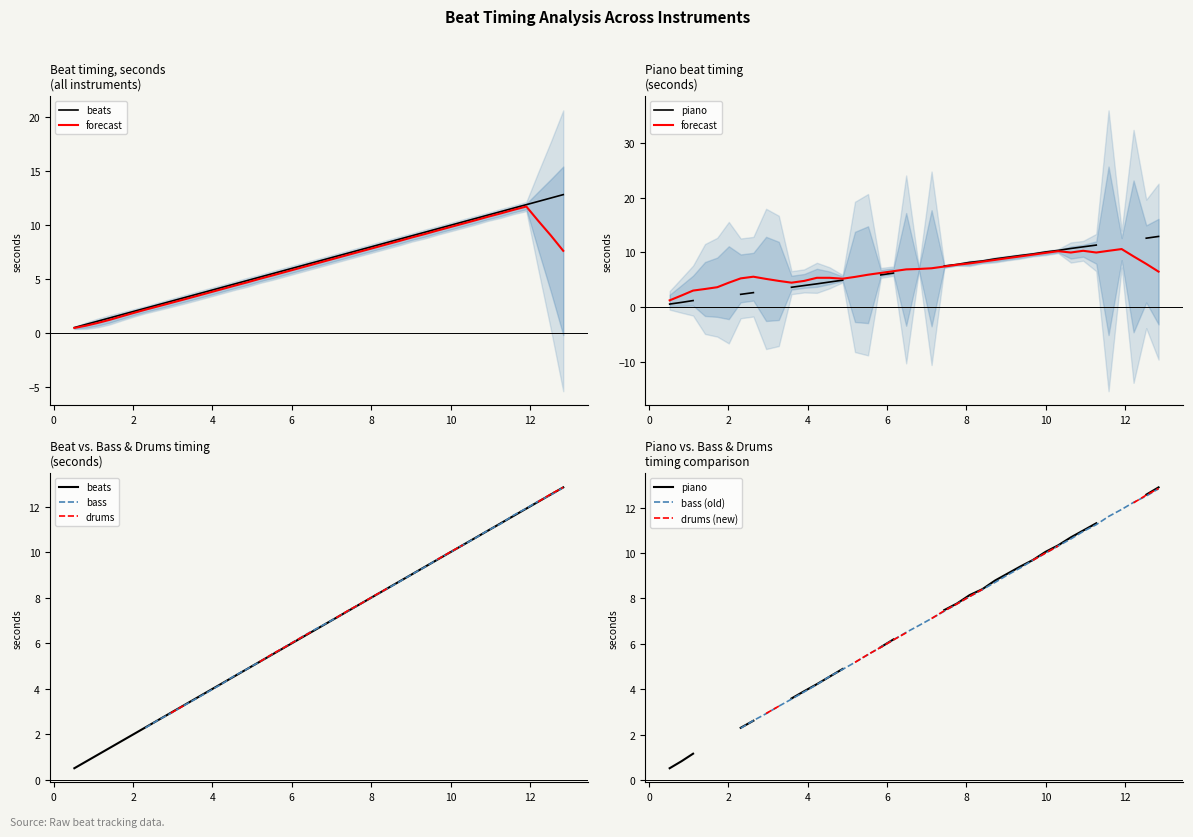

What is the difference between the second highest and minimum values?

12.0